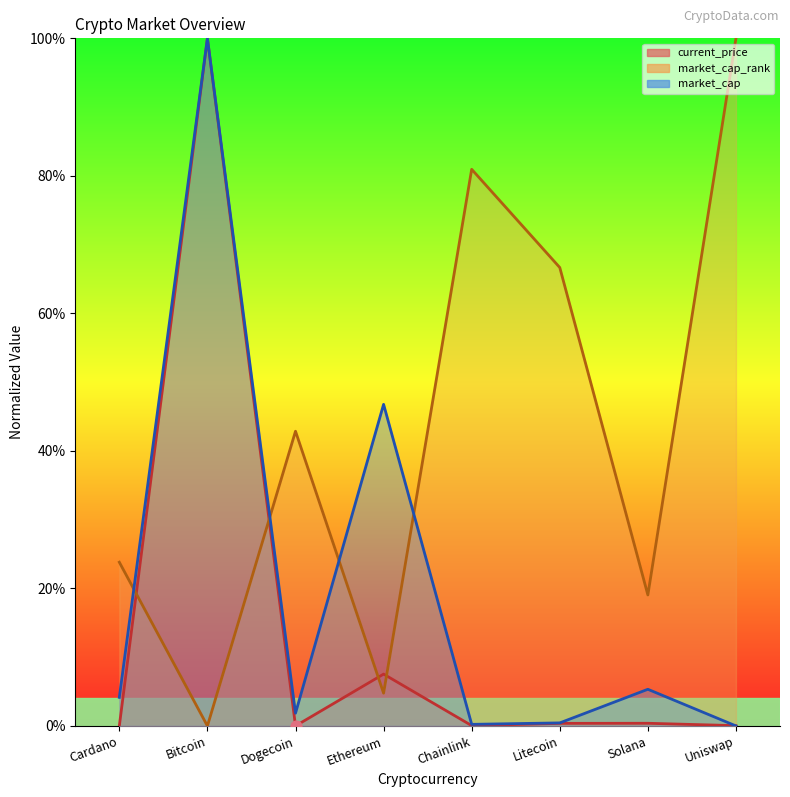

Which series reaches the maximum Y coordinate?

current_price